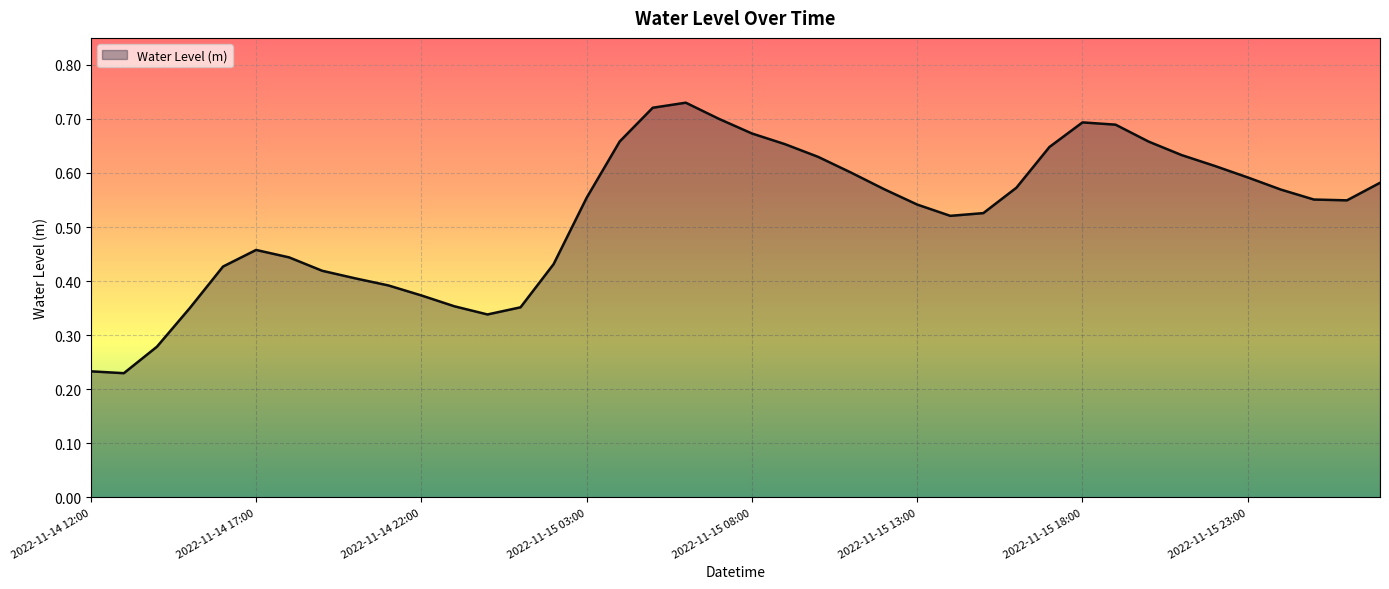

Reading left to right, transcribe all the data shown in this chart.

2022-11-14 12:00=0.2	2022-11-14 13:00=0.2	2022-11-14 14:00=0.3	2022-11-14 15:00=0.4	2022-11-14 16:00=0.4	2022-11-14 17:00=0.5	2022-11-14 18:00=0.4	2022-11-14 19:00=0.4	2022-11-14 20:00=0.4	2022-11-14 21:00=0.4	2022-11-14 22:00=0.4	2022-11-14 23:00=0.4	2022-11-15 00:00=0.3	2022-11-15 01:00=0.4	2022-11-15 02:00=0.4	2022-11-15 03:00=0.6	2022-11-15 04:00=0.7	2022-11-15 05:00=0.7	2022-11-15 06:00=0.7	2022-11-15 07:00=0.7	2022-11-15 08:00=0.7	2022-11-15 09:00=0.7	2022-11-15 10:00=0.6	2022-11-15 11:00=0.6	2022-11-15 12:00=0.6	2022-11-15 13:00=0.5	2022-11-15 14:00=0.5	2022-11-15 15:00=0.5	2022-11-15 16:00=0.6	2022-11-15 17:00=0.6	2022-11-15 18:00=0.7	2022-11-15 19:00=0.7	2022-11-15 20:00=0.7	2022-11-15 21:00=0.6	2022-11-15 22:00=0.6	2022-11-15 23:00=0.6	2022-11-16 00:00=0.6	2022-11-16 01:00=0.6	2022-11-16 02:00=0.5	2022-11-16 03:00=0.6